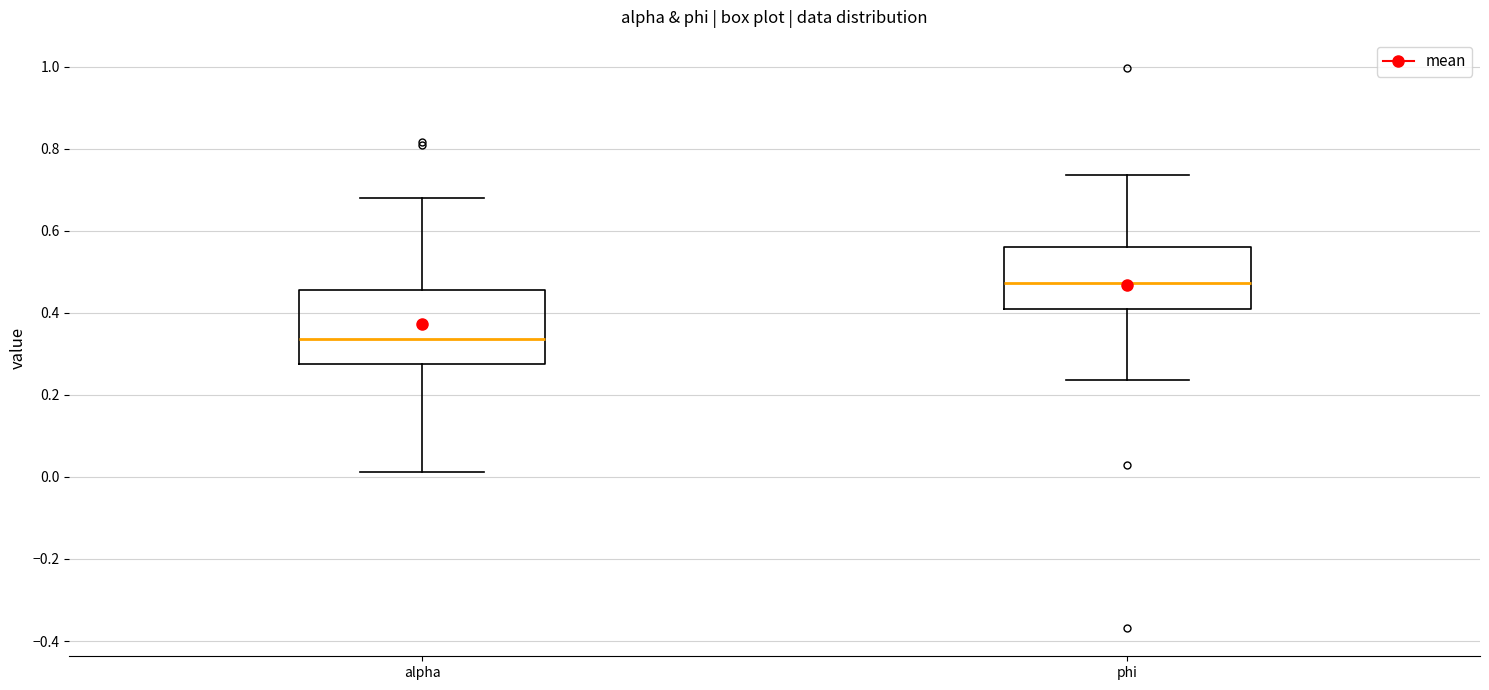

Which box's median line is the highest?

phi